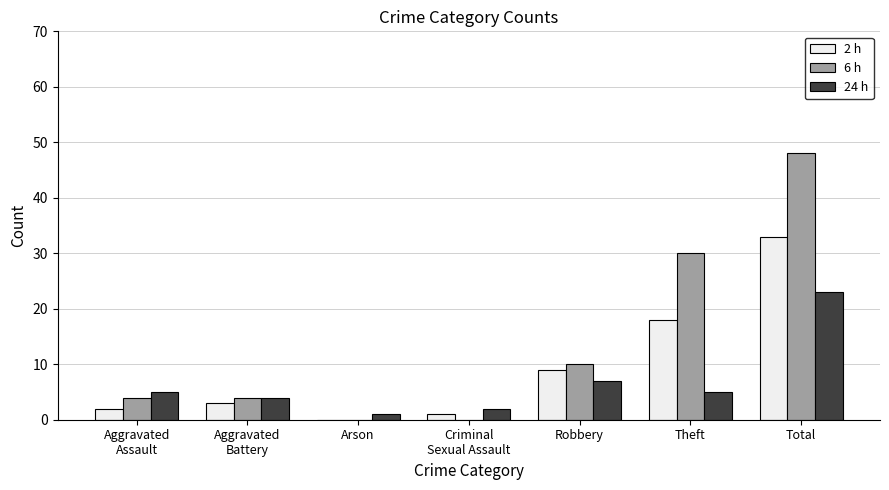

At which category is the sum across all series the highest?

Total